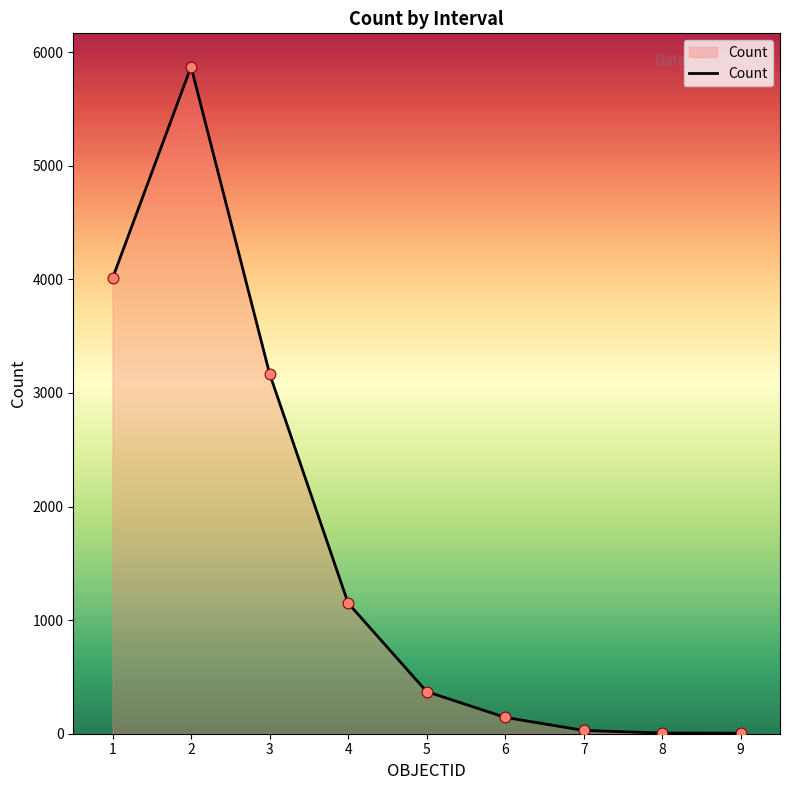

Approximately how many times larger is the value at 7 compared to 9?

5.8